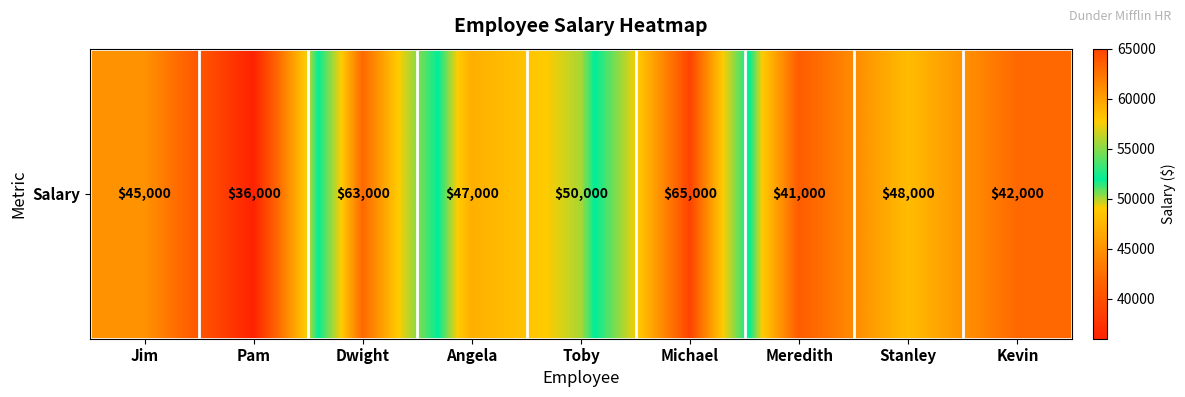

Where does the data first go above 47000?

Dwight